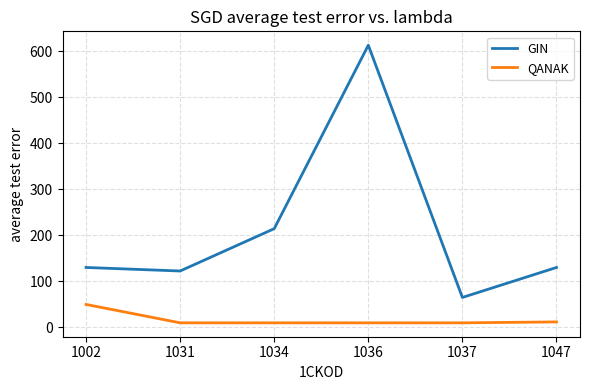

What is the difference between the maximum and second lowest values in the GIN series?

490.7